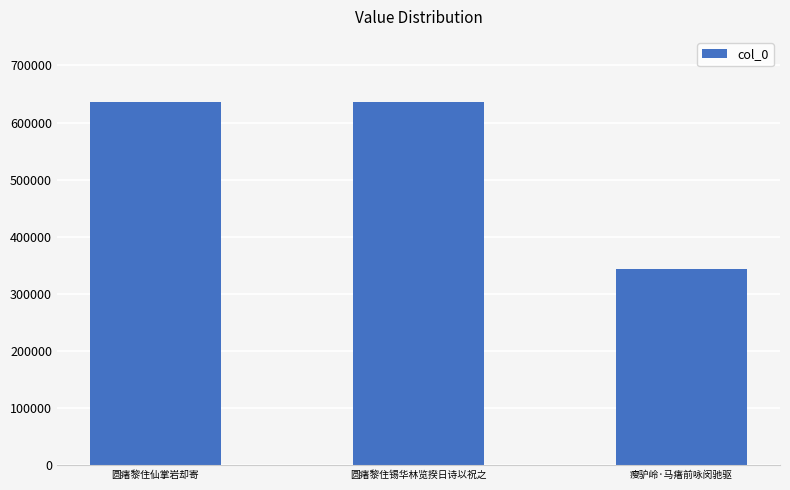

What is the ratio of the value at 瘦驴岭·马瘏前咏闵驰驱 to the value at 圆瘏黎住锡华林览揆日诗以祝之?

0.5